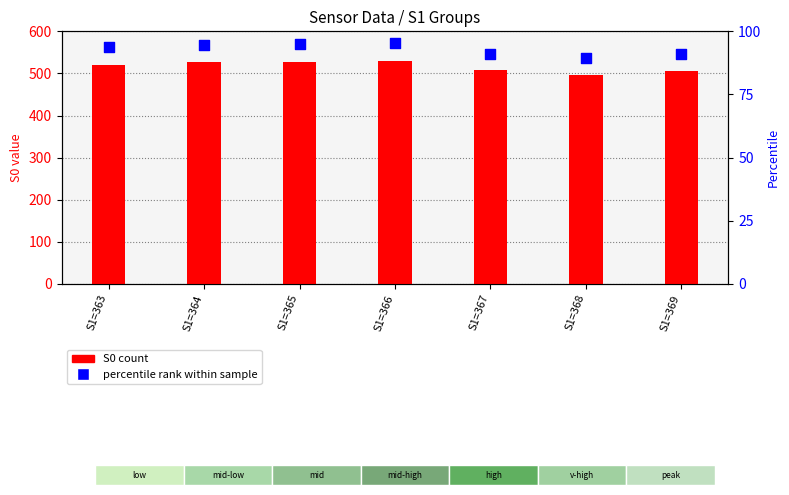

Which series has the largest total across all categories?

S0 count